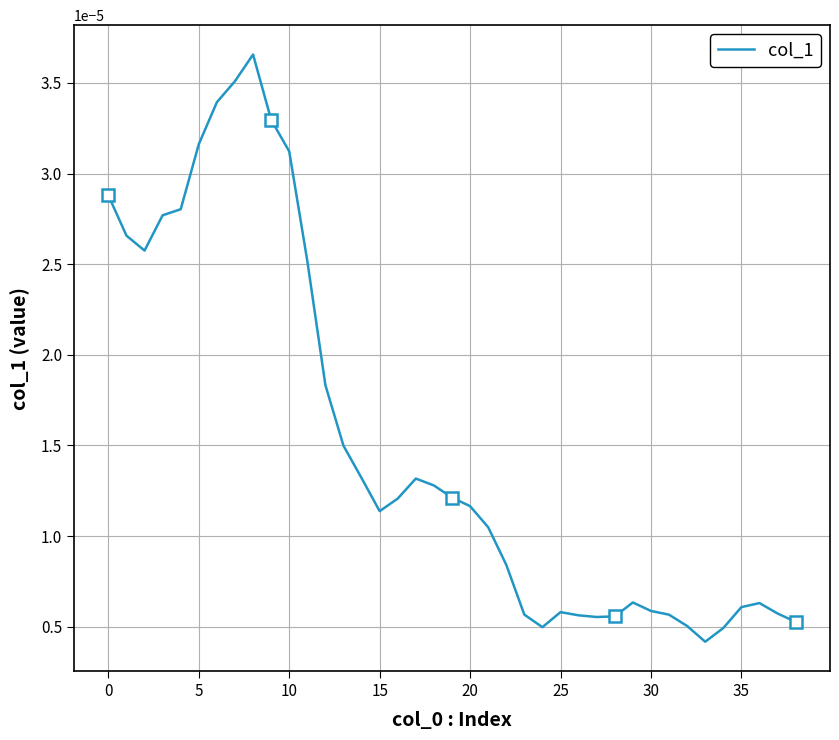

The chart shows a value of 0.0 at 0. True or false?

True